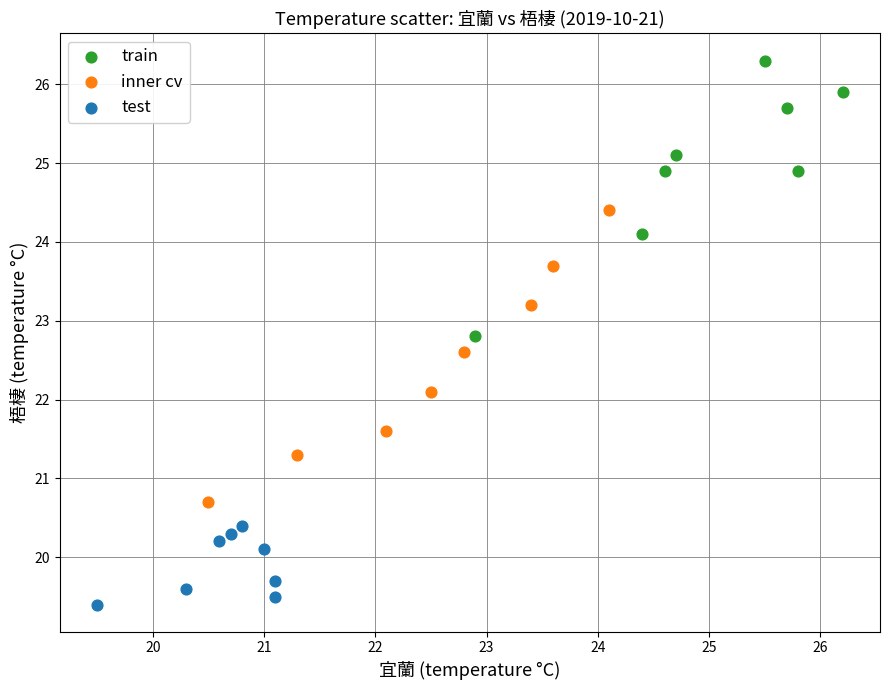

Which series reaches the maximum Y coordinate?

train